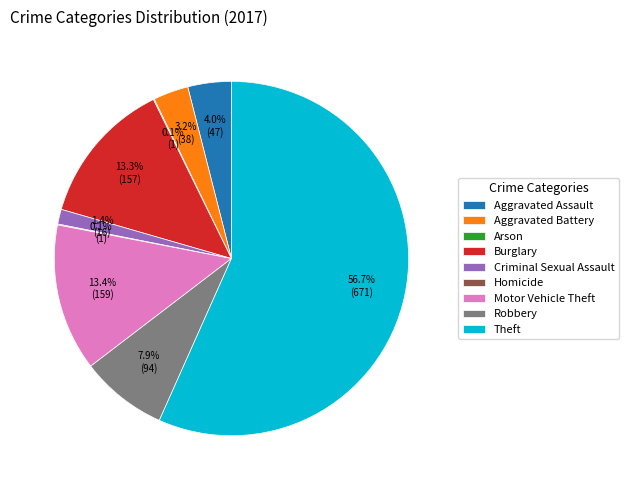

The Motor Vehicle Theft slice represents 1% of the pie. True or false?

False